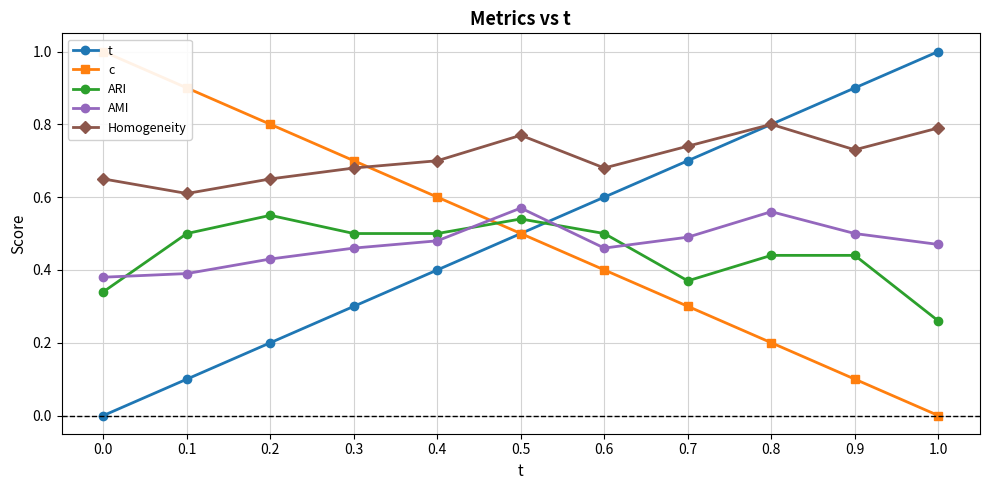

At which label does AMI reach its peak?

0.5